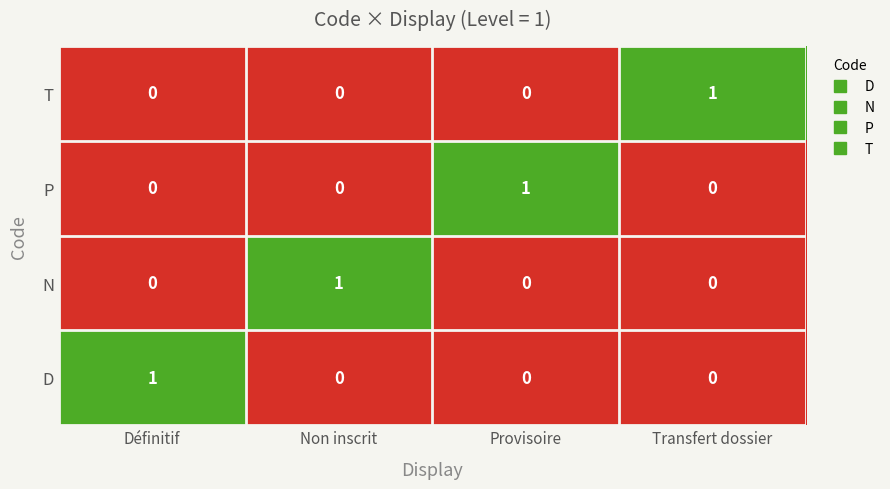

Which category has the highest value in the D series?

Définitif